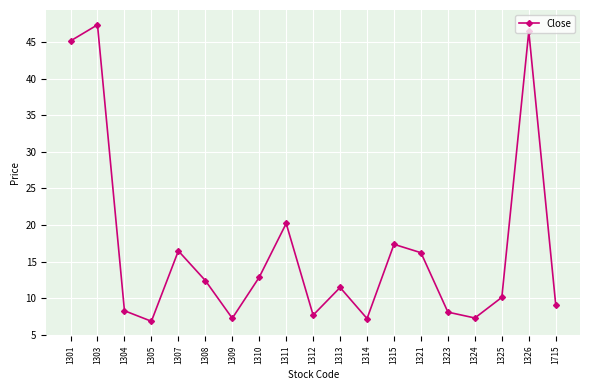

At which label does the data first exceed 11?

1301